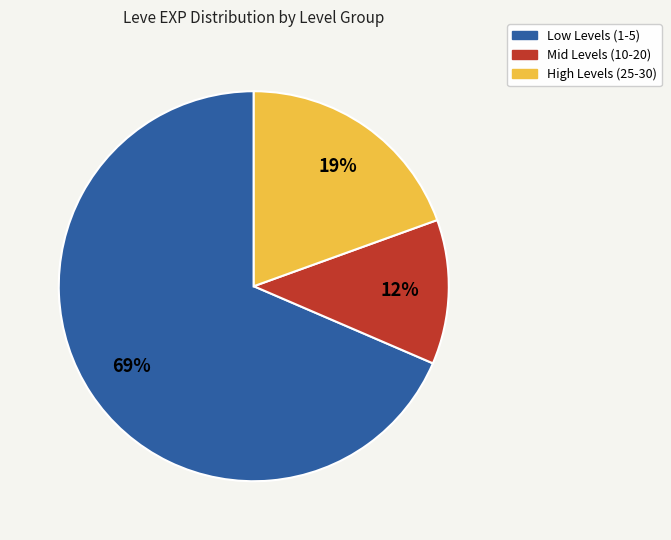

To the nearest percent, what is the difference between the largest and smallest slice percentages?

57%